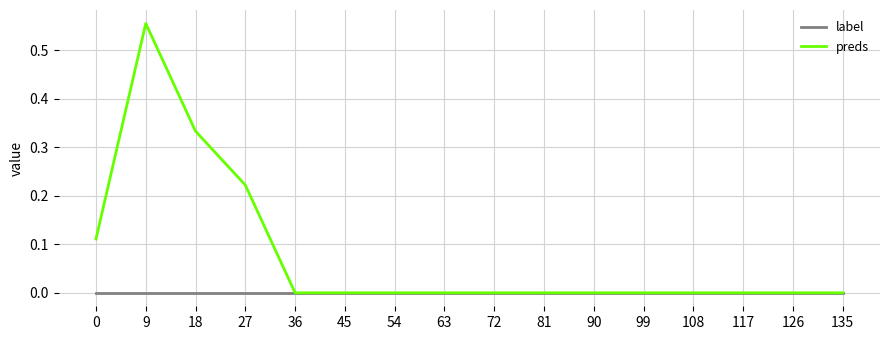

Rank the series by their maximum value, from highest to lowest.

preds, label